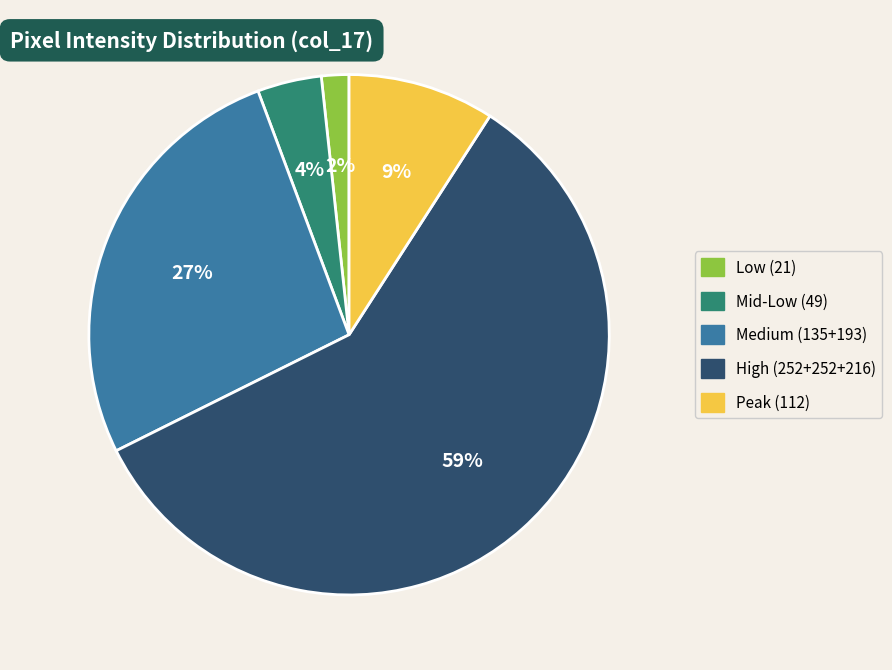

Is there a majority slice in this chart?

Yes